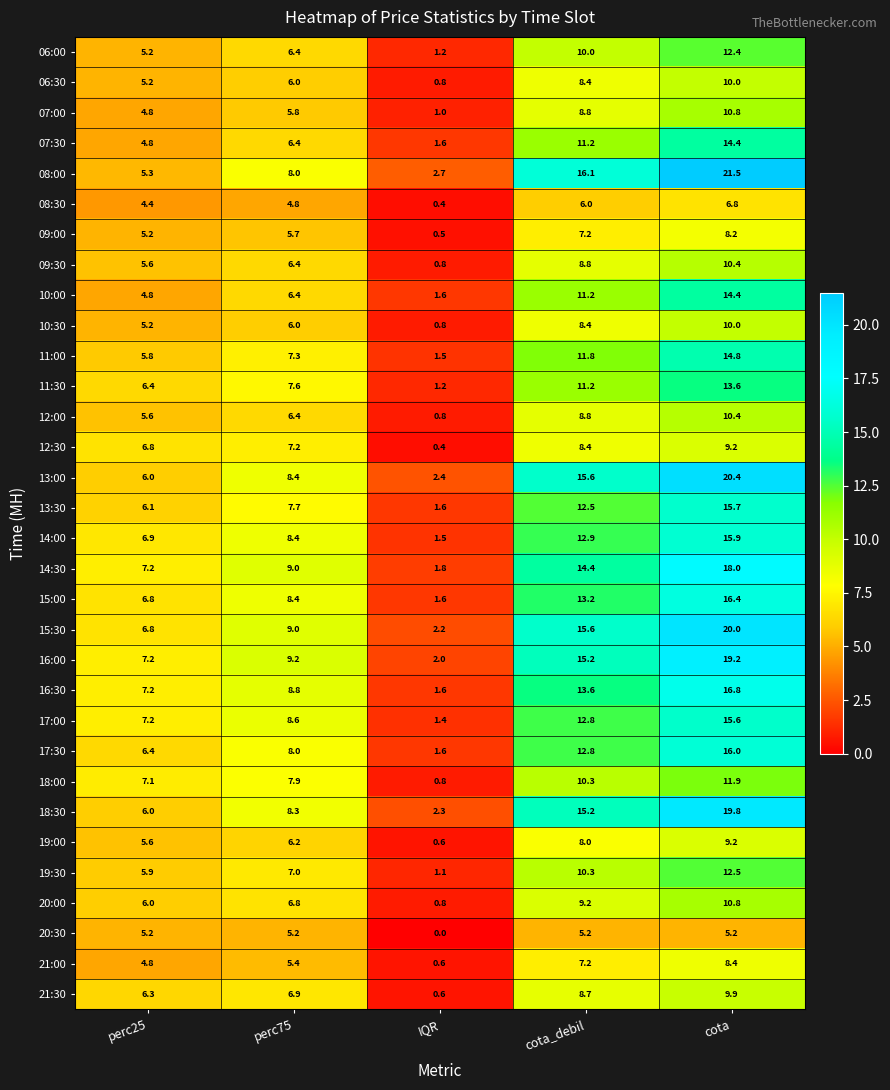

What is the total value across all series at cota_debil?

349.0